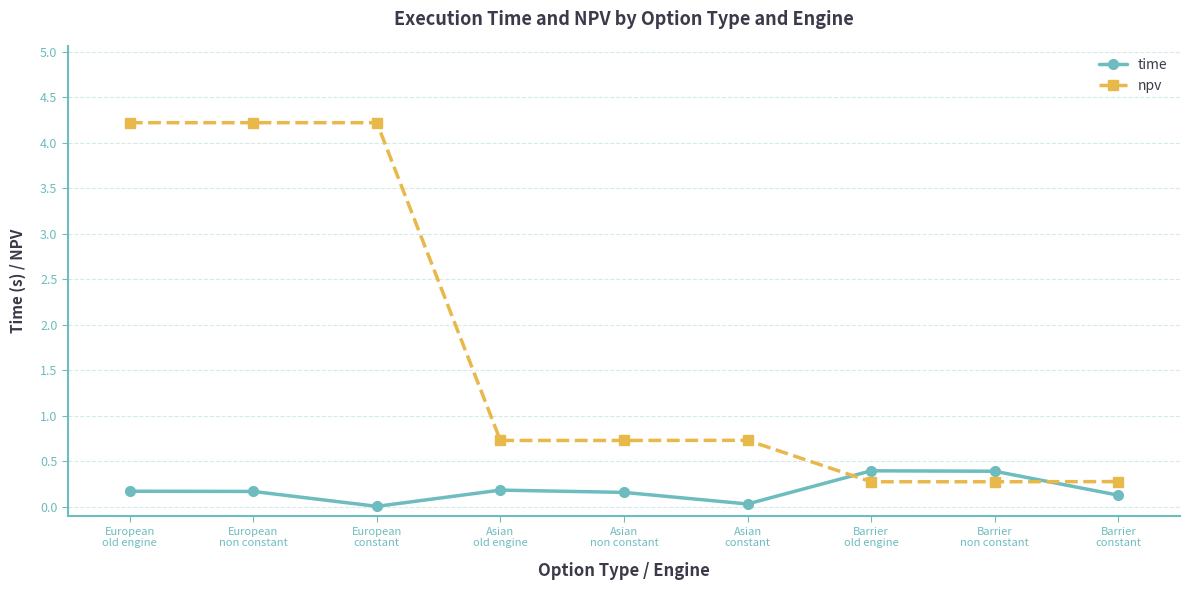

The npv series shows 0.7 at Asian
non constant. True or false?

True